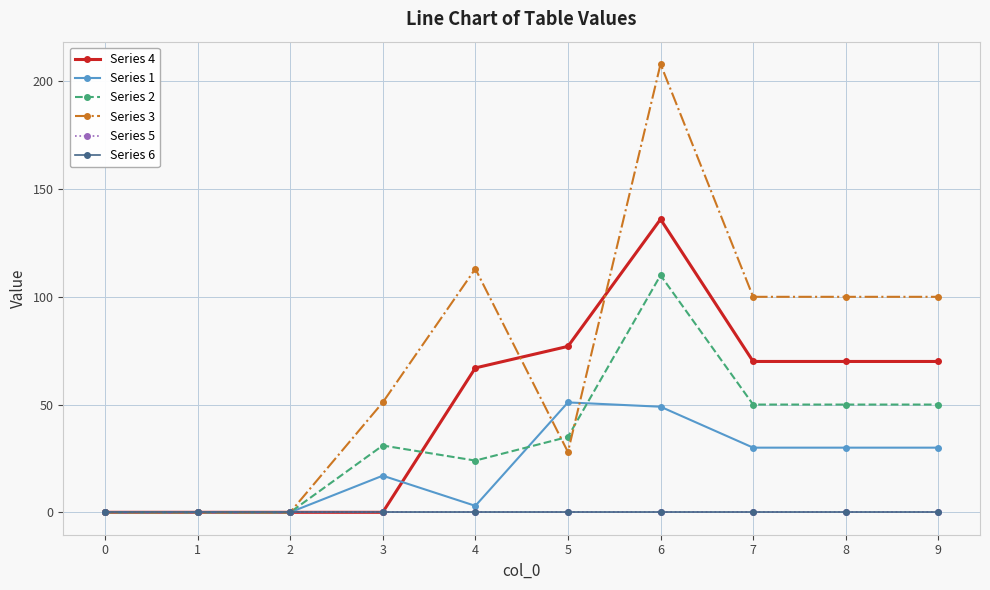

Reading left to right, transcribe all the data shown in this chart.

Series 4: 0	0	0	0	67	77	136	70	70	70
Series 1: 0	0	0	17	3	51	49	30	30	30
Series 2: 0	0	0	31	24	35	110	50	50	50
Series 3: 0	0	0	51	113	28	208	100	100	100
Series 5: 0	0	0	0	0	0	0	0	0	0
Series 6: 0	0	0	0	0	0	0	0	0	0